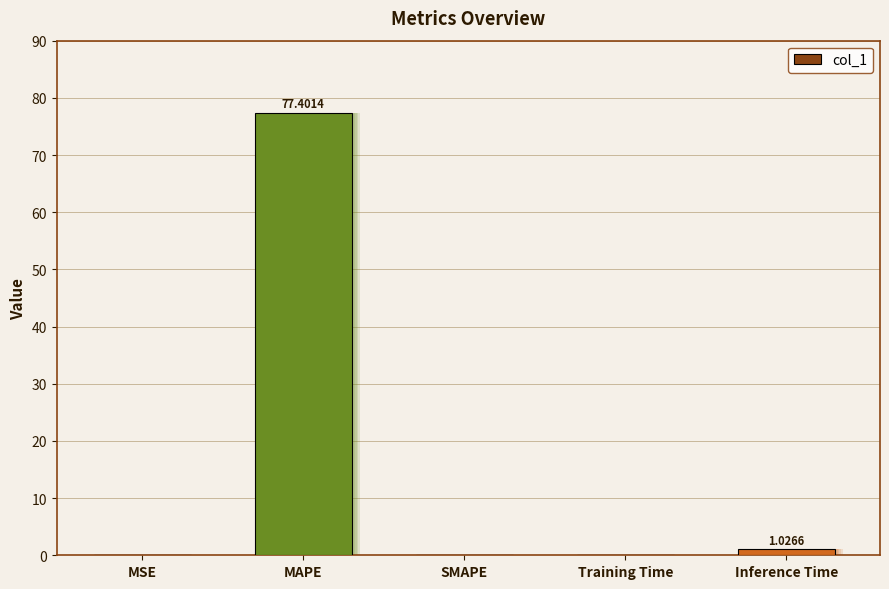

What is the label of the 2nd bar from the right?

Training Time